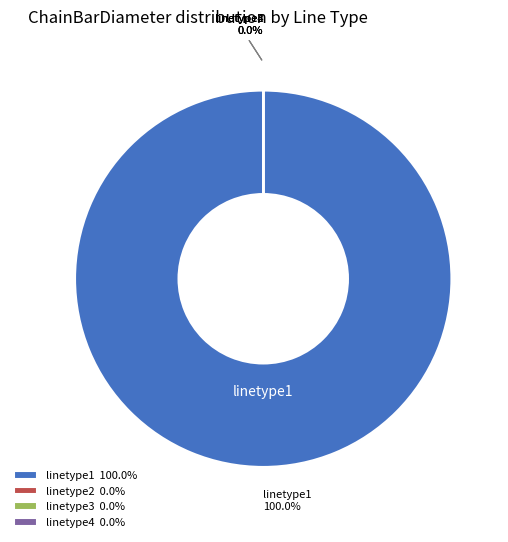

Rank the categories by value from lowest to highest.

linetype2, linetype3, linetype4, linetype1